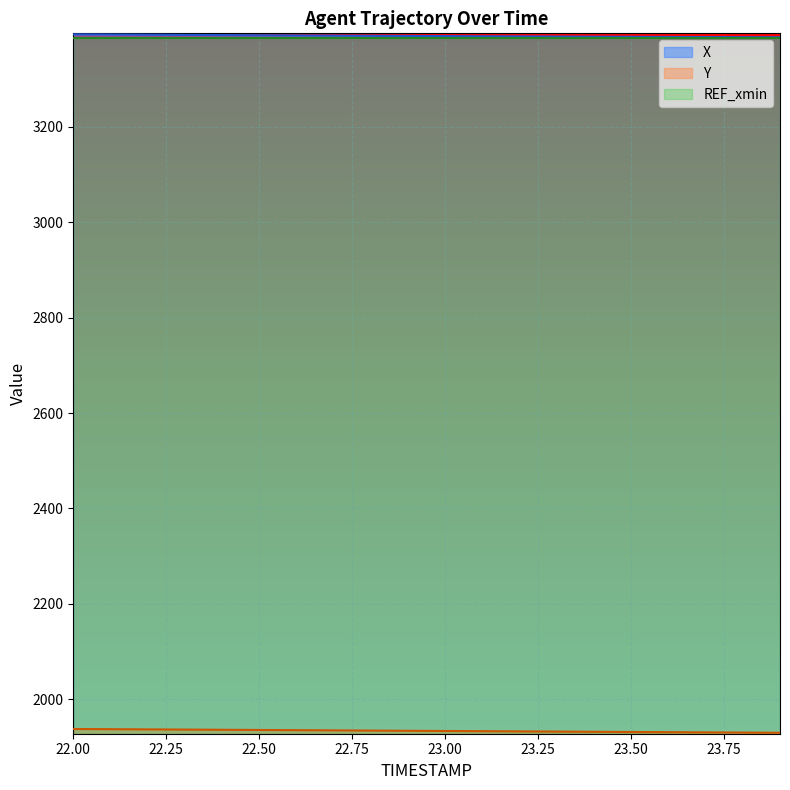

Read the Y value at 22.50.

1935.7